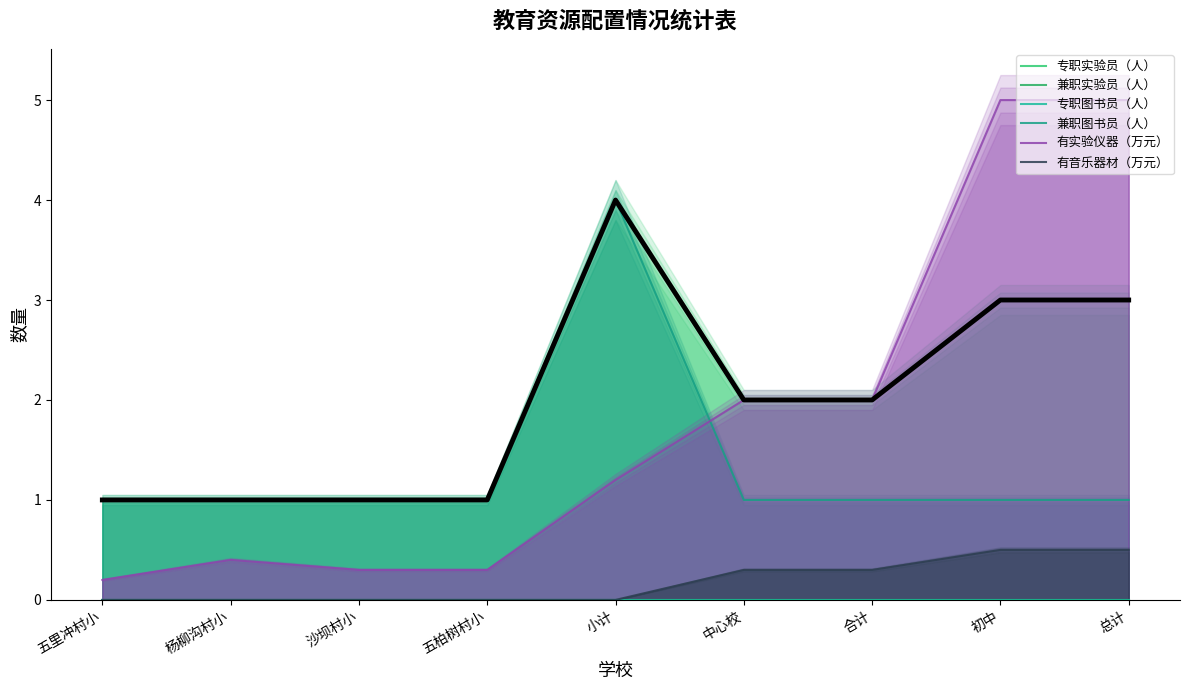

What is the spread (max minus min) of values at 总计?

4.5